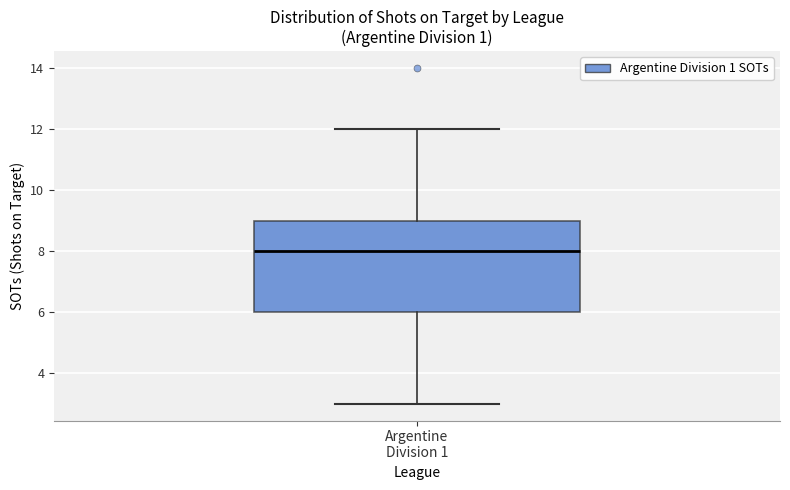

Where does the median line of the box for Argentine Division 1 sit on the y-axis? The values are not printed on the chart, so give them approximately, as read against the axis.

8